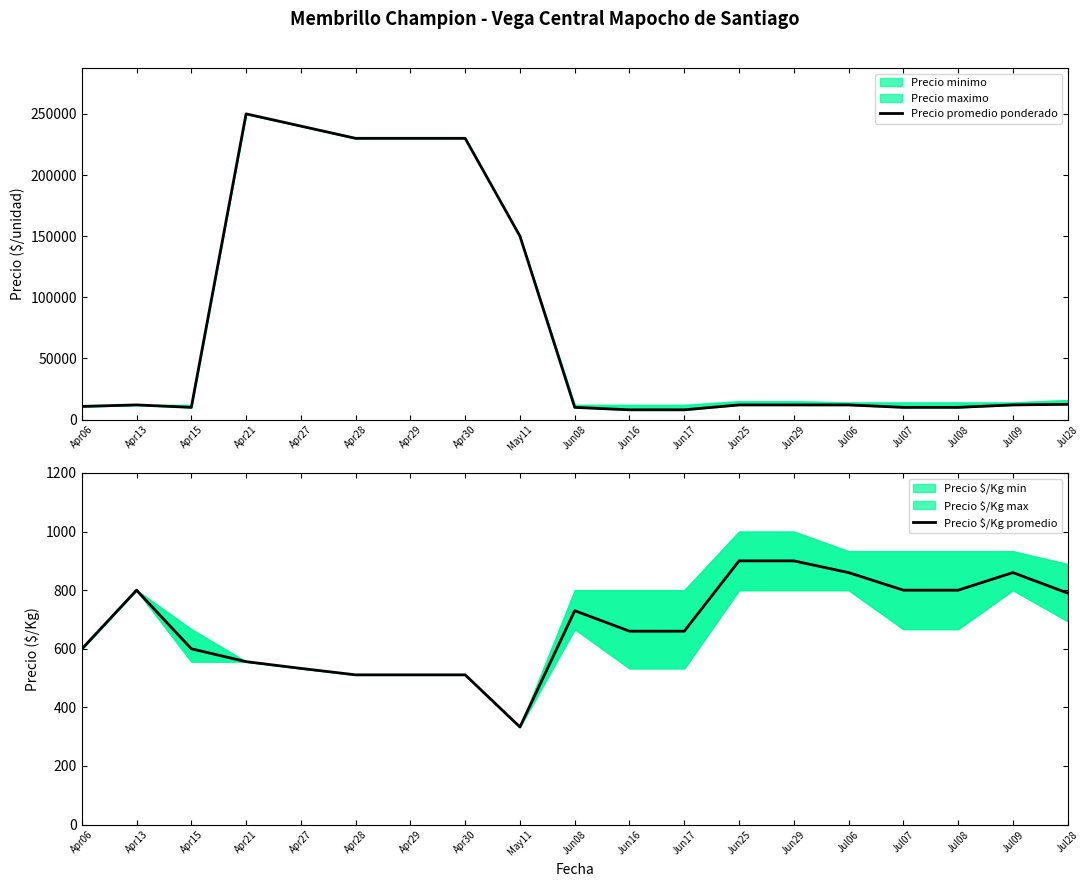

Which series has the widest spread of values?

Precio promedio ponderado